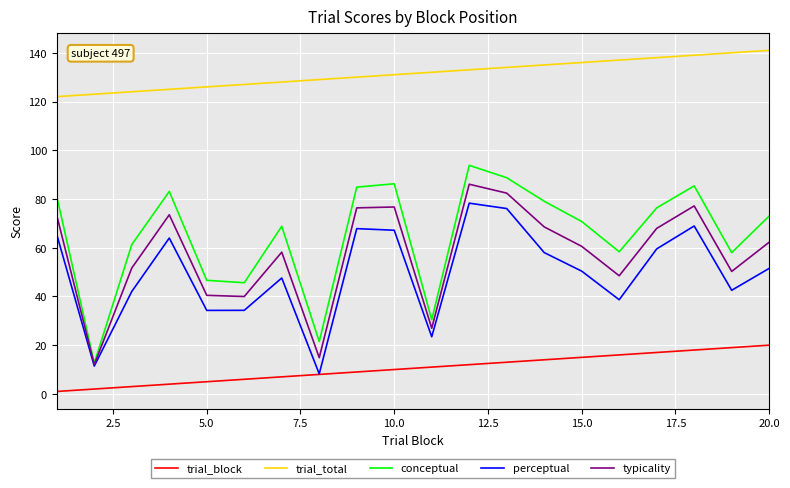

List the series in order of their peak value, lowest first.

trial_block, perceptual, typicality, conceptual, trial_total